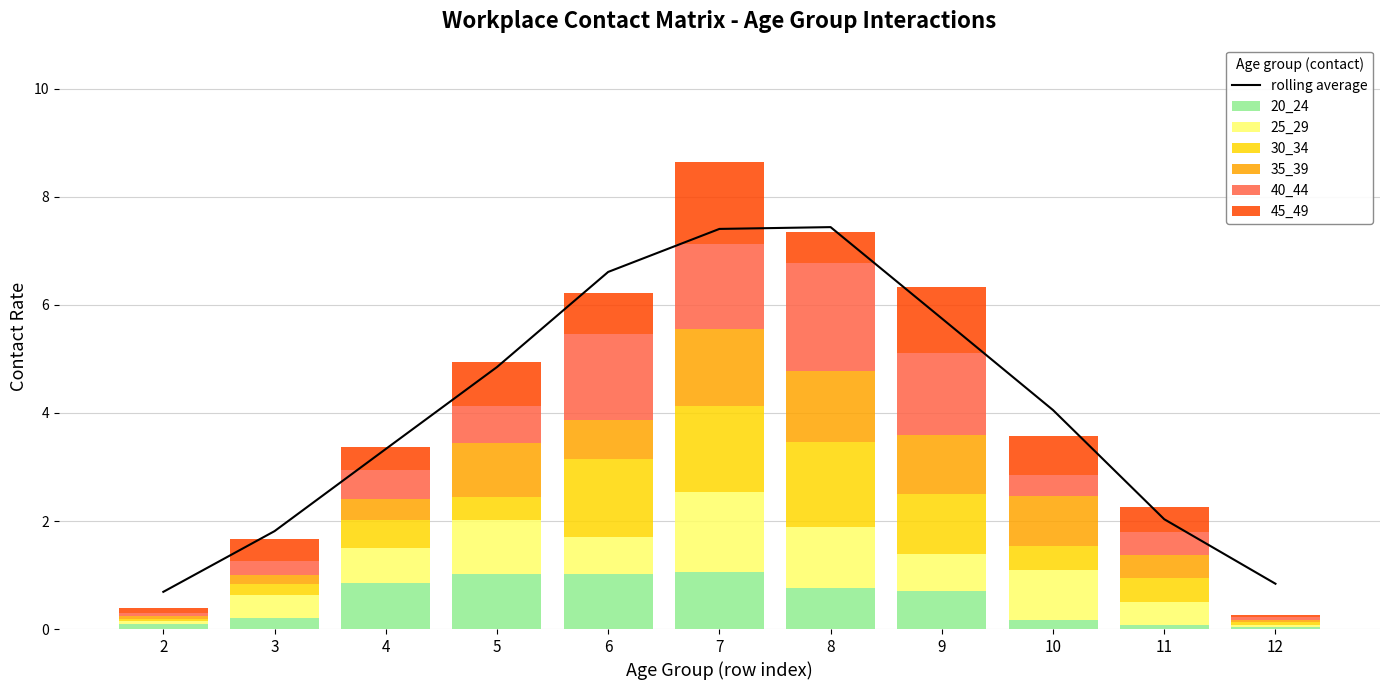

What is the approximate value of 20_24 at 4?

0.8